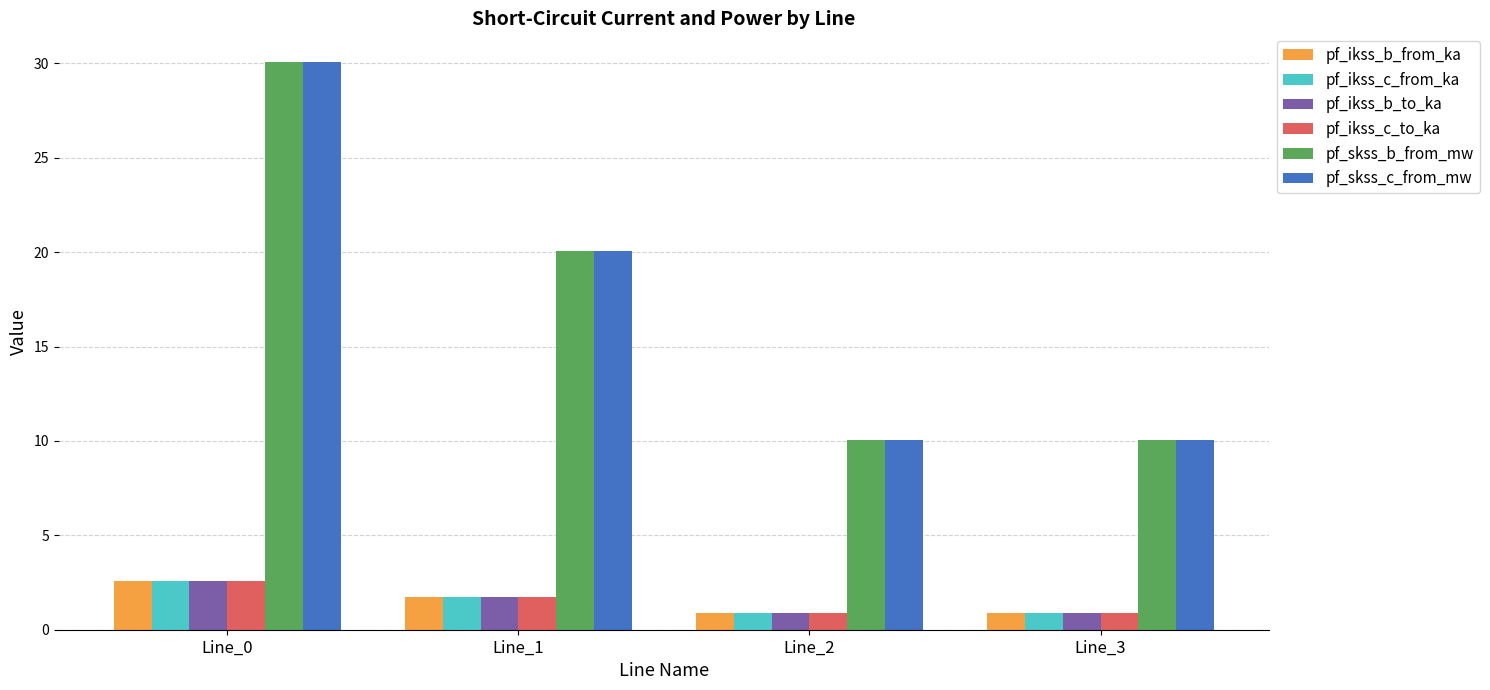

Reading left to right, list all the values displayed in this chart.

pf_ikss_b_from_ka: 2.6	1.7	0.9	0.9
pf_ikss_c_from_ka: 2.6	1.7	0.9	0.9
pf_ikss_b_to_ka: 2.6	1.7	0.9	0.9
pf_ikss_c_to_ka: 2.6	1.7	0.9	0.9
pf_skss_b_from_mw: 30.1	20.1	10.0	10.0
pf_skss_c_from_mw: 30.1	20.1	10.0	10.0